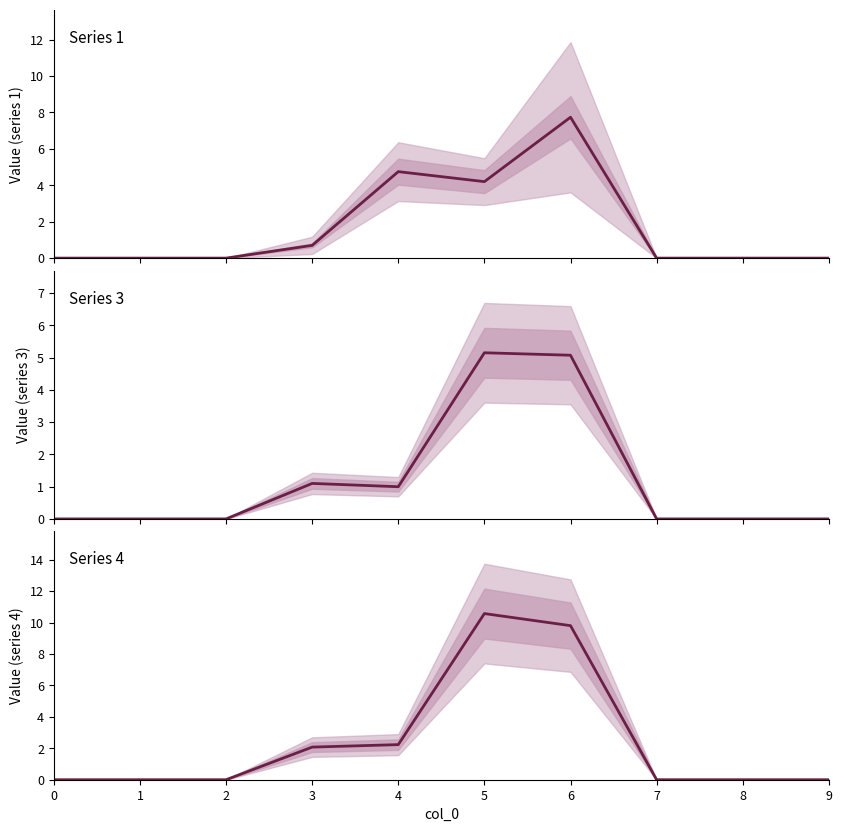

Where do Series 1 and Series 4 first cross each other?

3 and 4